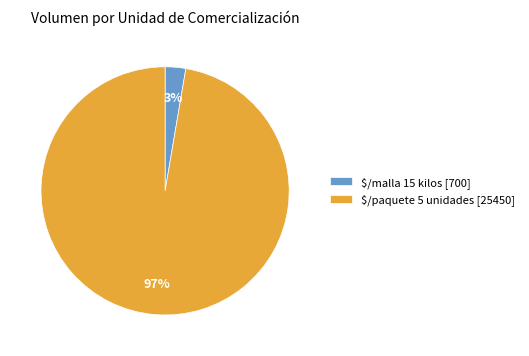

The $/malla 15 kilos [700] slice represents 3% of the pie. True or false?

True